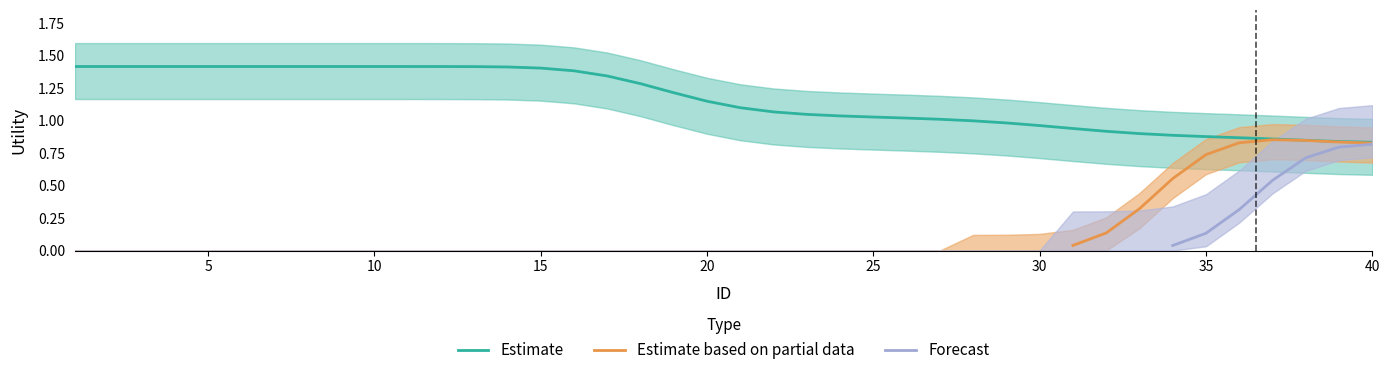

Where is Estimate nearest to the value 1?

28